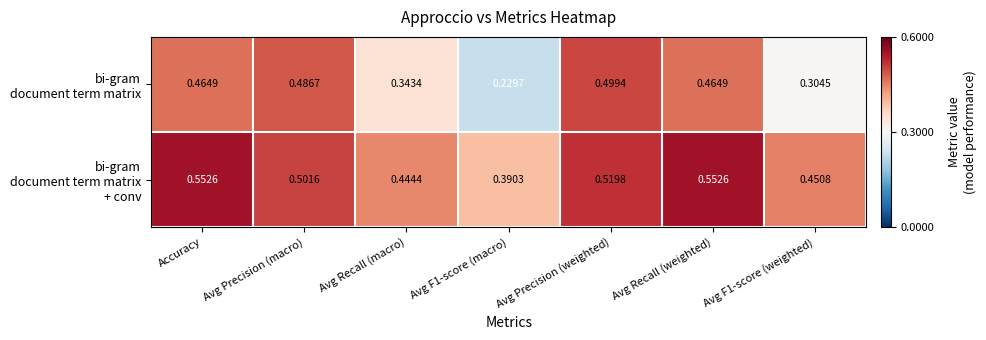

At which category is the sum across all series the highest?

Avg Precision (weighted)